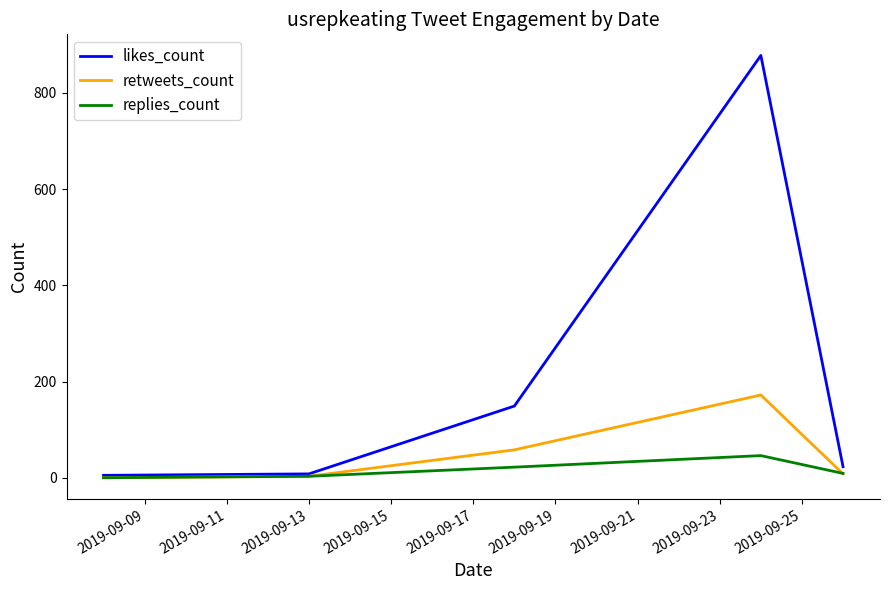

Which series has the largest total across all categories?

likes_count